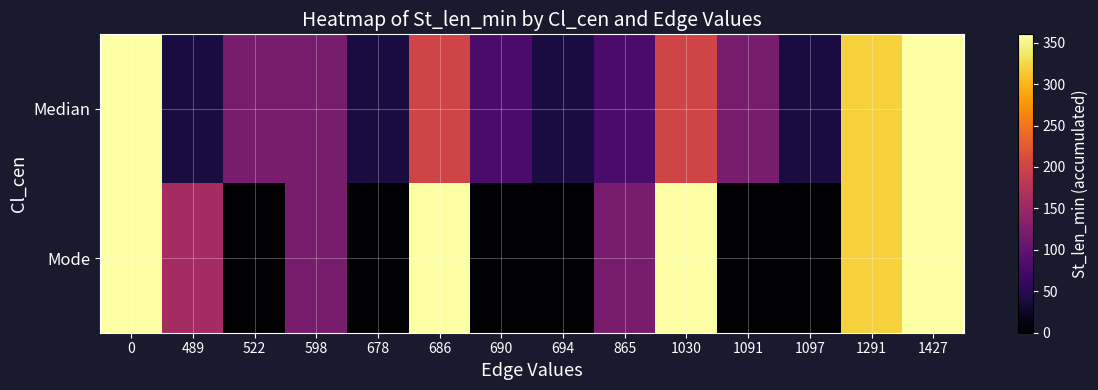

Reading left to right, list all the values displayed in this chart.

row_0: 360	40	120	120	40	200	80	40	80	200	120	40	320	360
row_1: 360	160	0	120	0	360	0	0	120	360	0	0	320	360